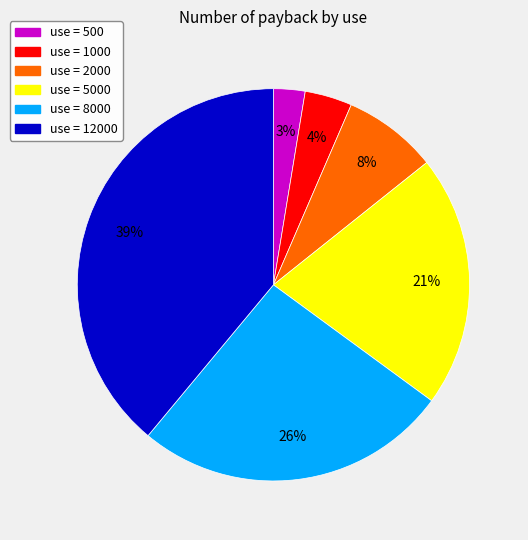

Does any single category account for the majority?

No